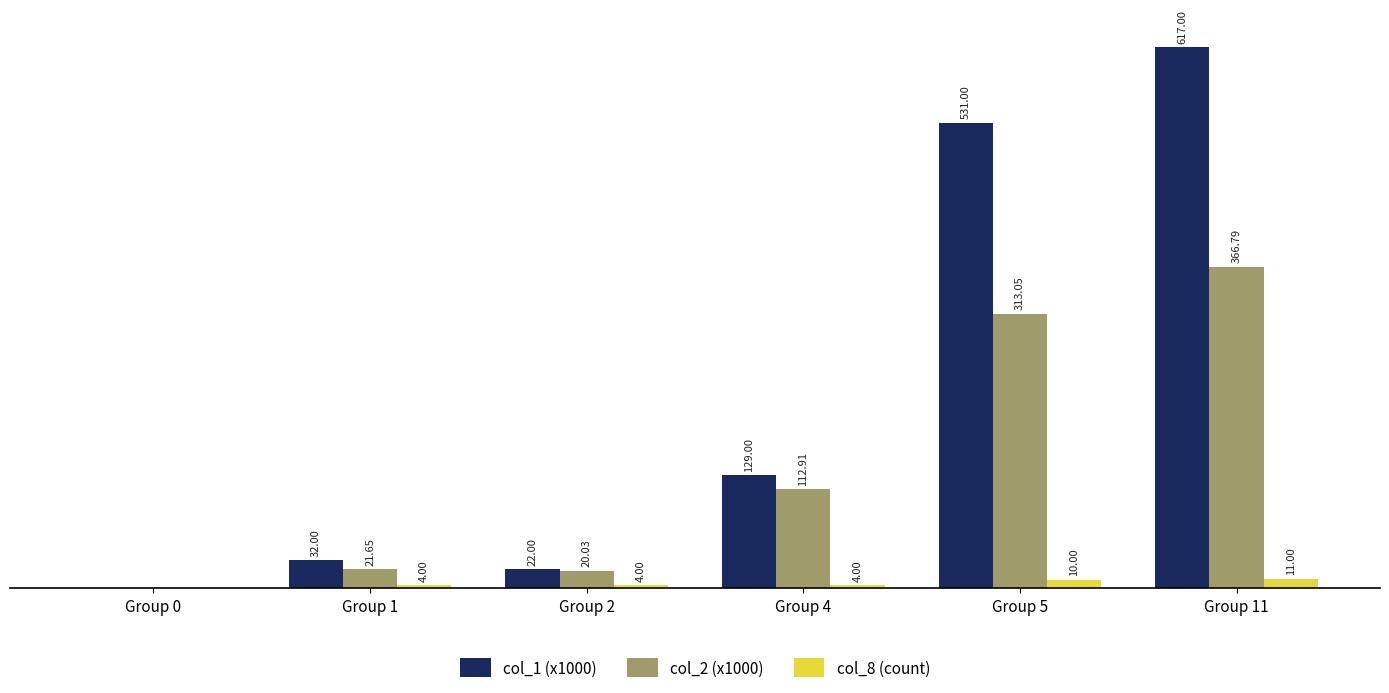

Which category has the highest value in the col_1 (x1000) series?

Group 11